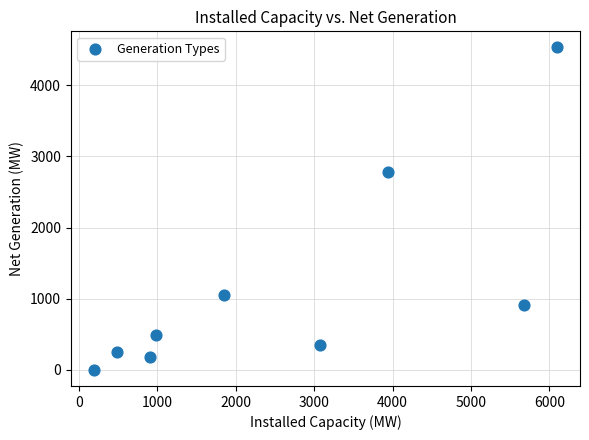

What Y value in the scatter plot is closest to 2265?

2783